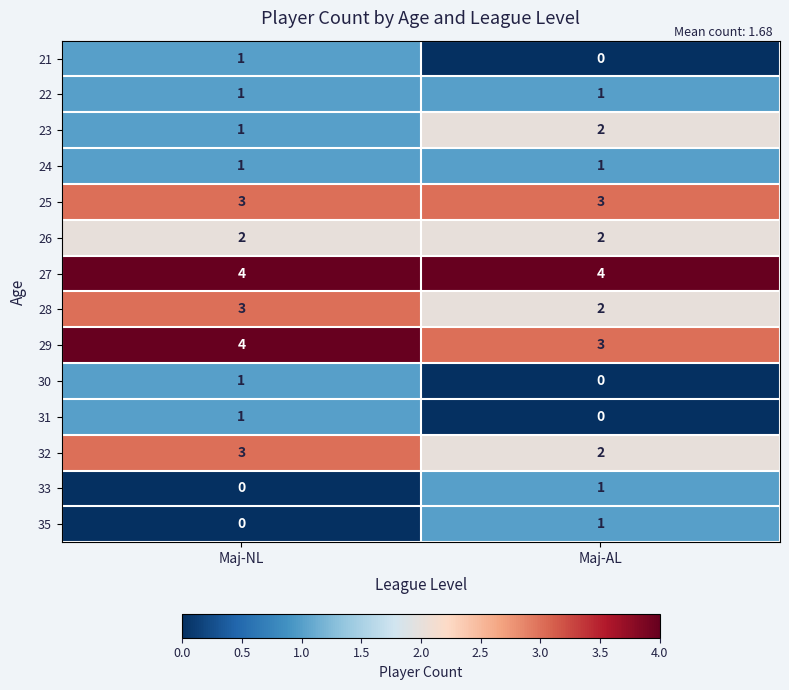

List the labels in order of 30 value, smallest first.

Maj-AL, Maj-NL